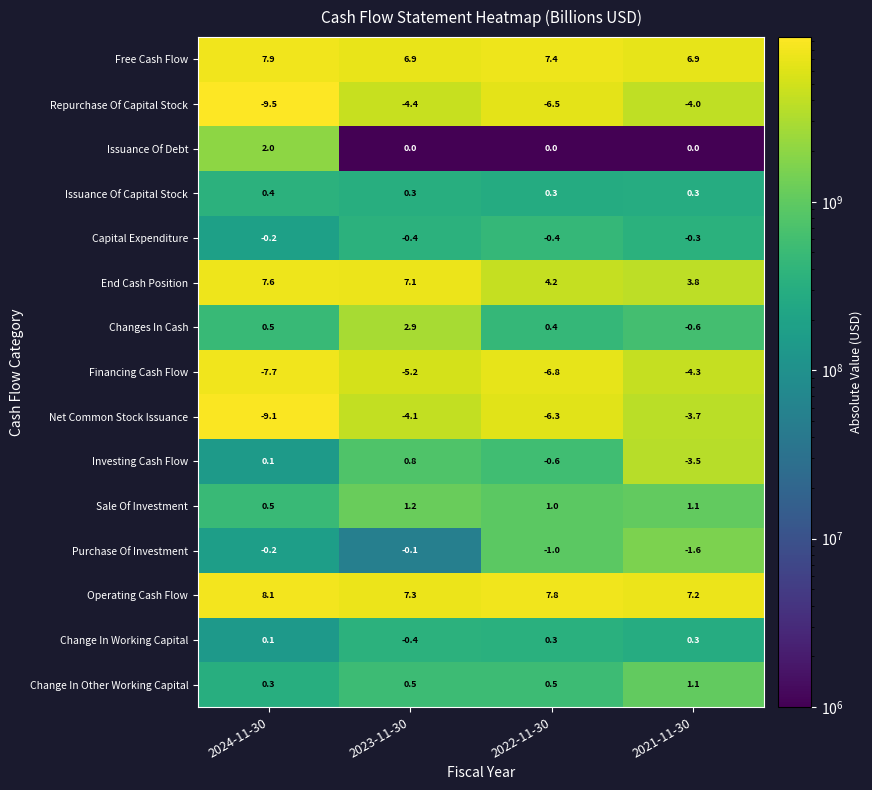

What is the total value across all series at 2024-11-30?

0.8